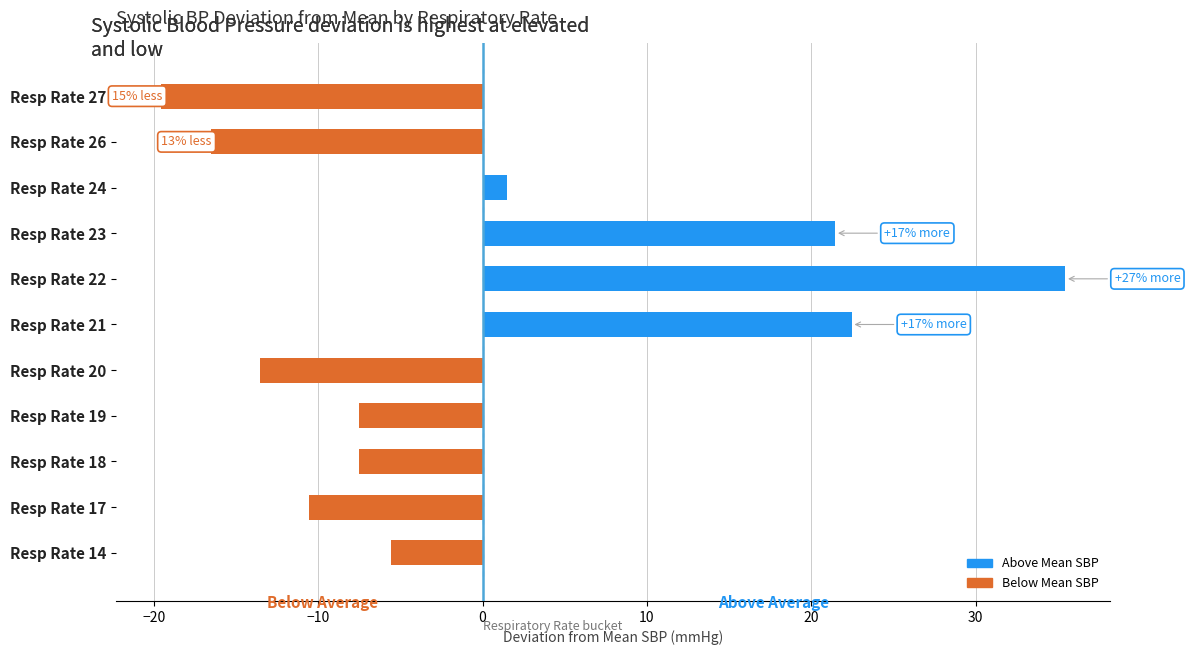

The chart shows a value of 21.5 at Resp Rate 23. True or false?

True